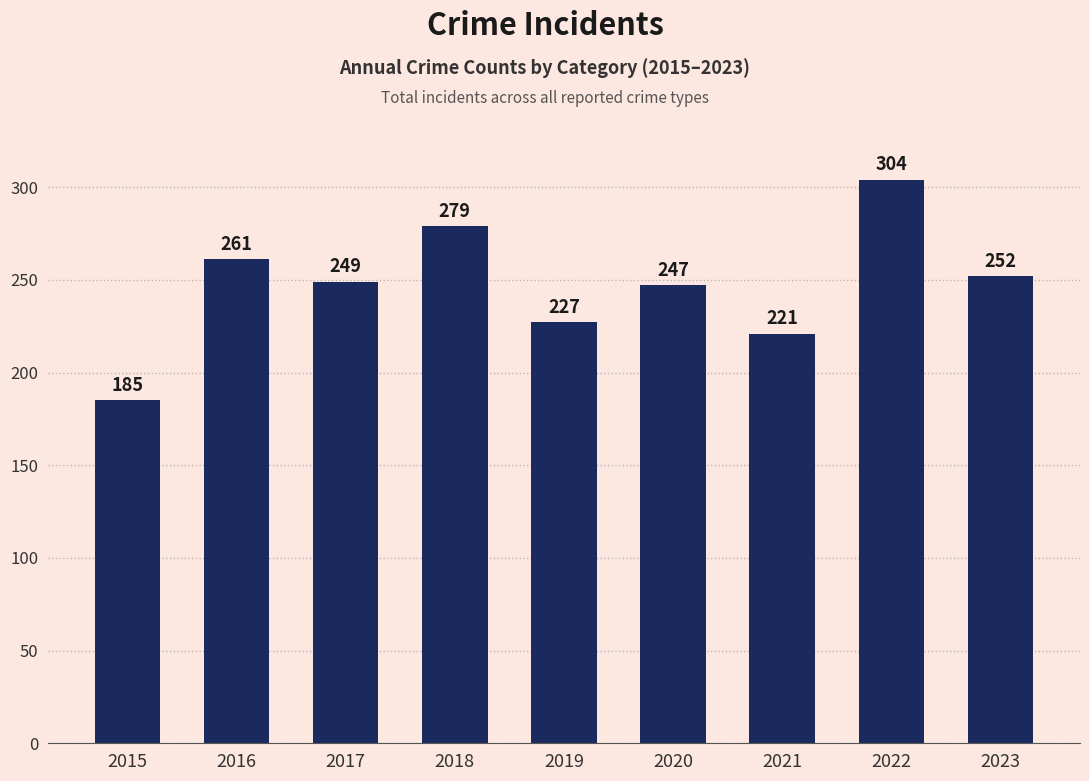

What is the change in value from 2017 to 2019?

-22